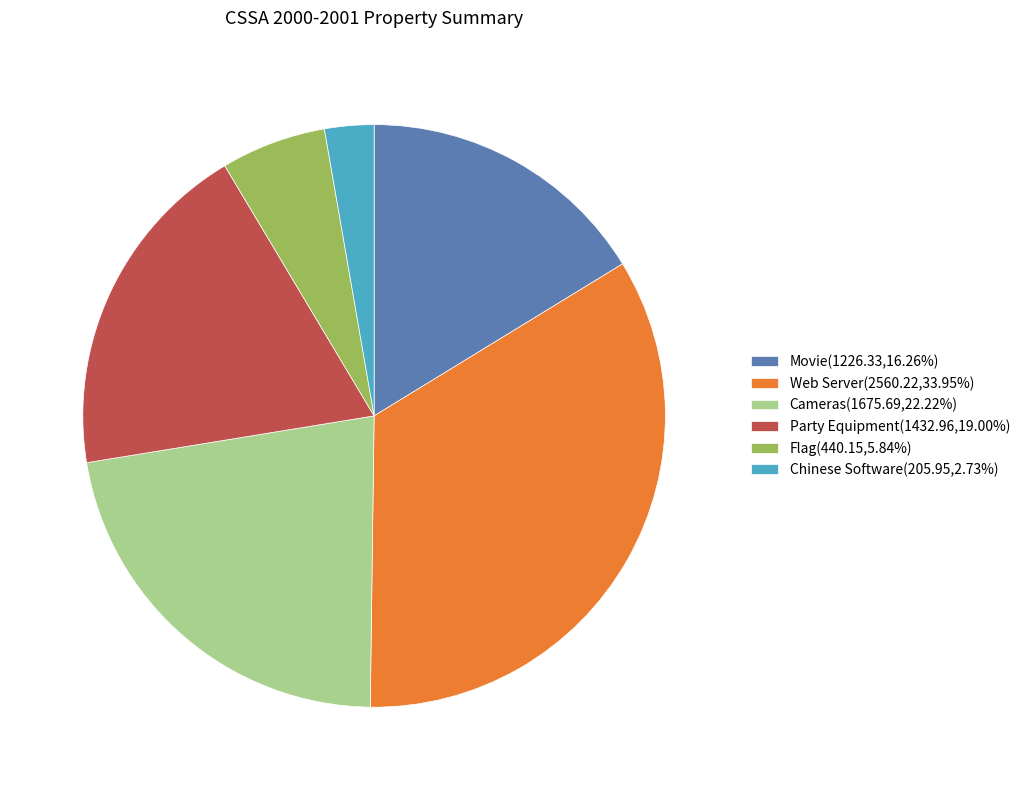

Does any single category account for the majority?

No